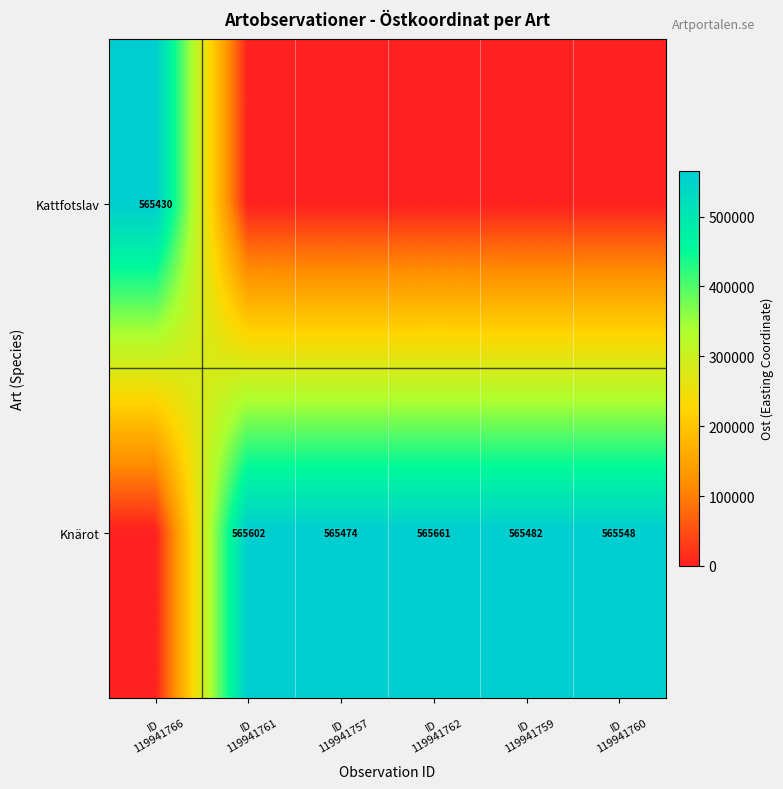

Between ID
119941762 and ID
119941757, which is larger?

ID
119941762